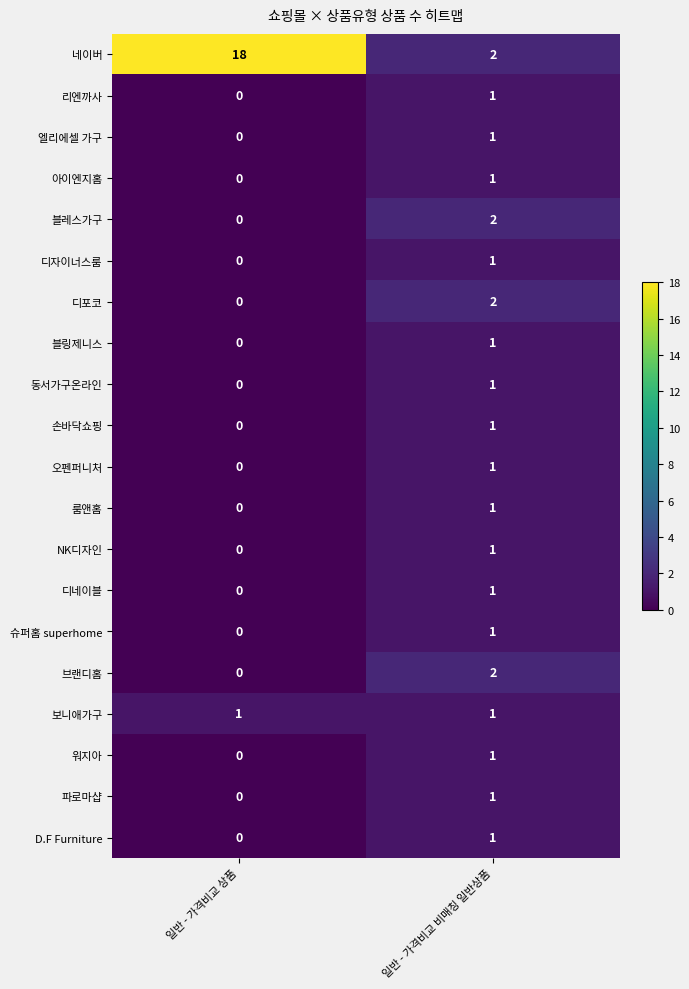

The 오펜퍼니처 series shows 0 at 일반 - 가격비교 비매칭 일반상품. True or false?

False